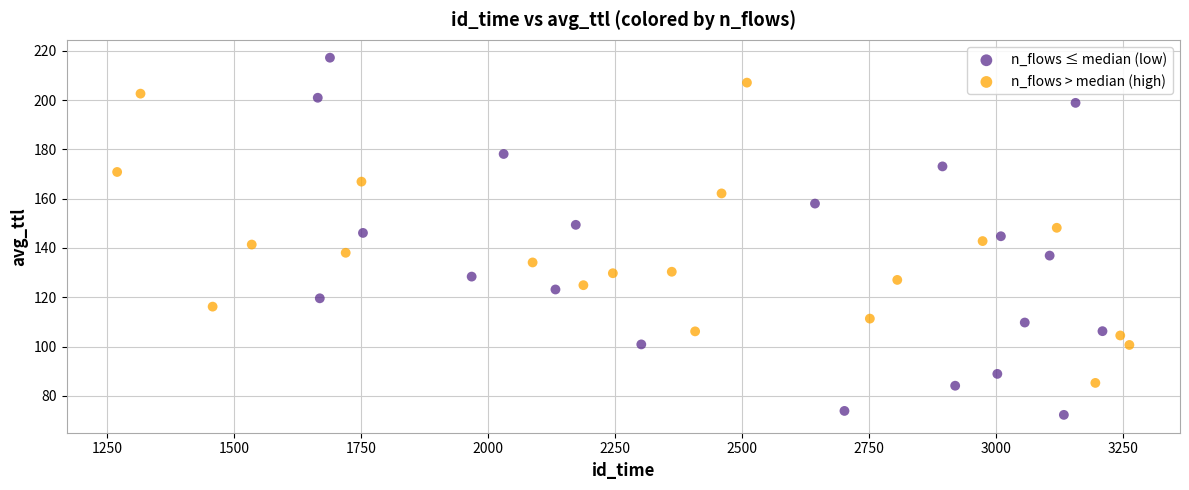

Which series reaches the maximum Y coordinate?

n_flows ≤ median (low)